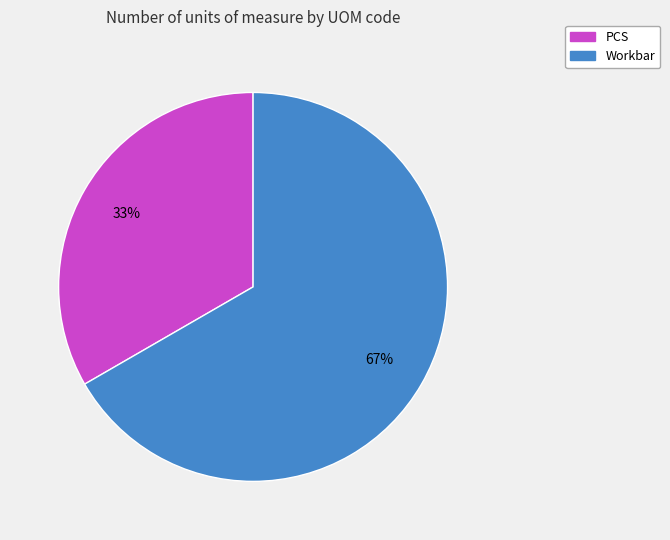

Rank the categories by value from highest to lowest.

Workbar, PCS